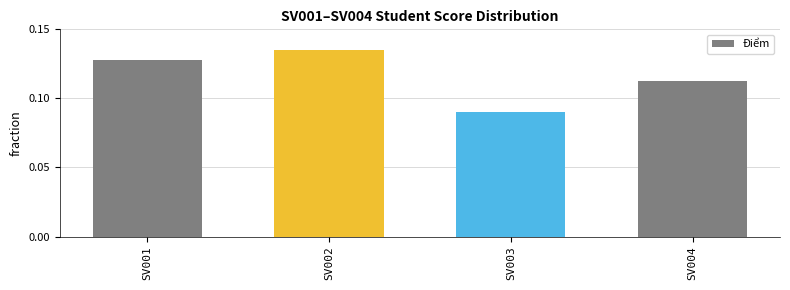

Which category has the lowest value across all series?

SV003